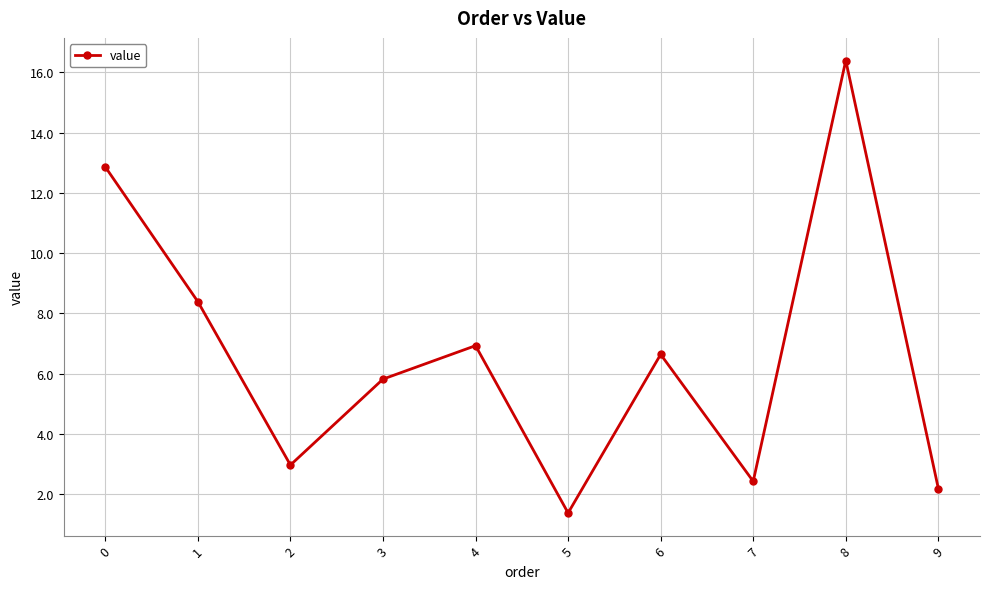

Reading left to right, list all the values displayed in this chart.

0=12.9	1=8.4	2=3.0	3=5.8	4=6.9	5=1.4	6=6.6	7=2.4	8=16.4	9=2.2